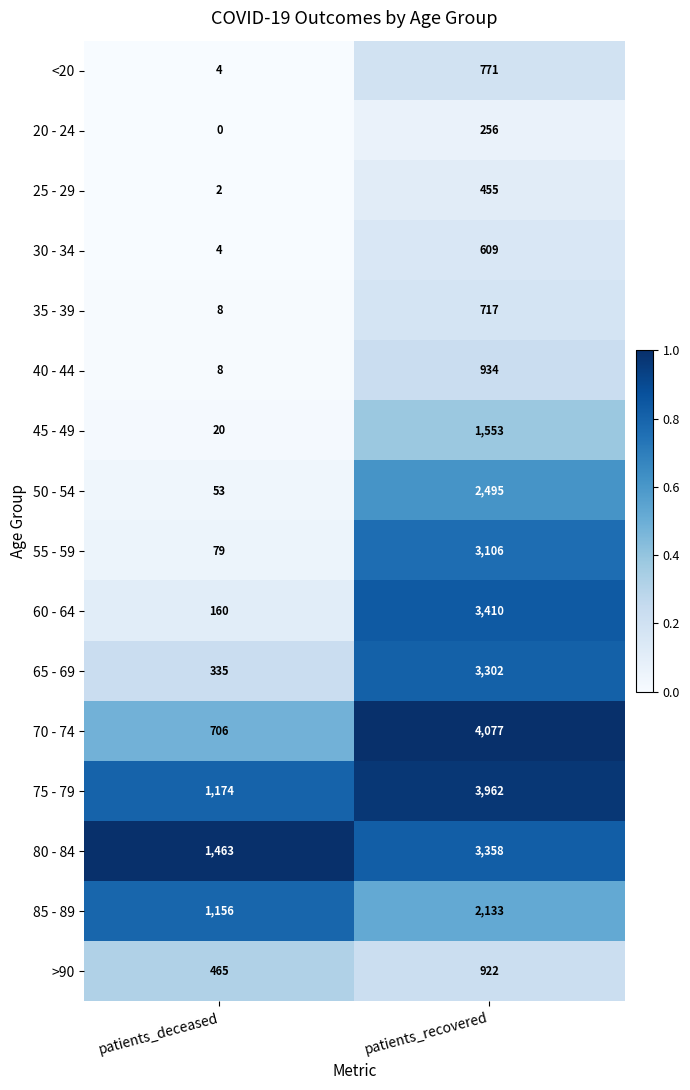

What is the difference between the maximum and minimum values in the 50 - 54 series?

2442